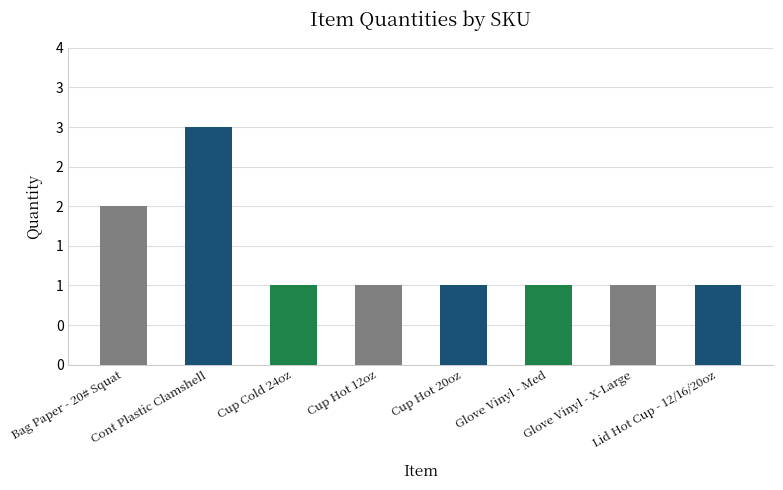

What is the average value?

1